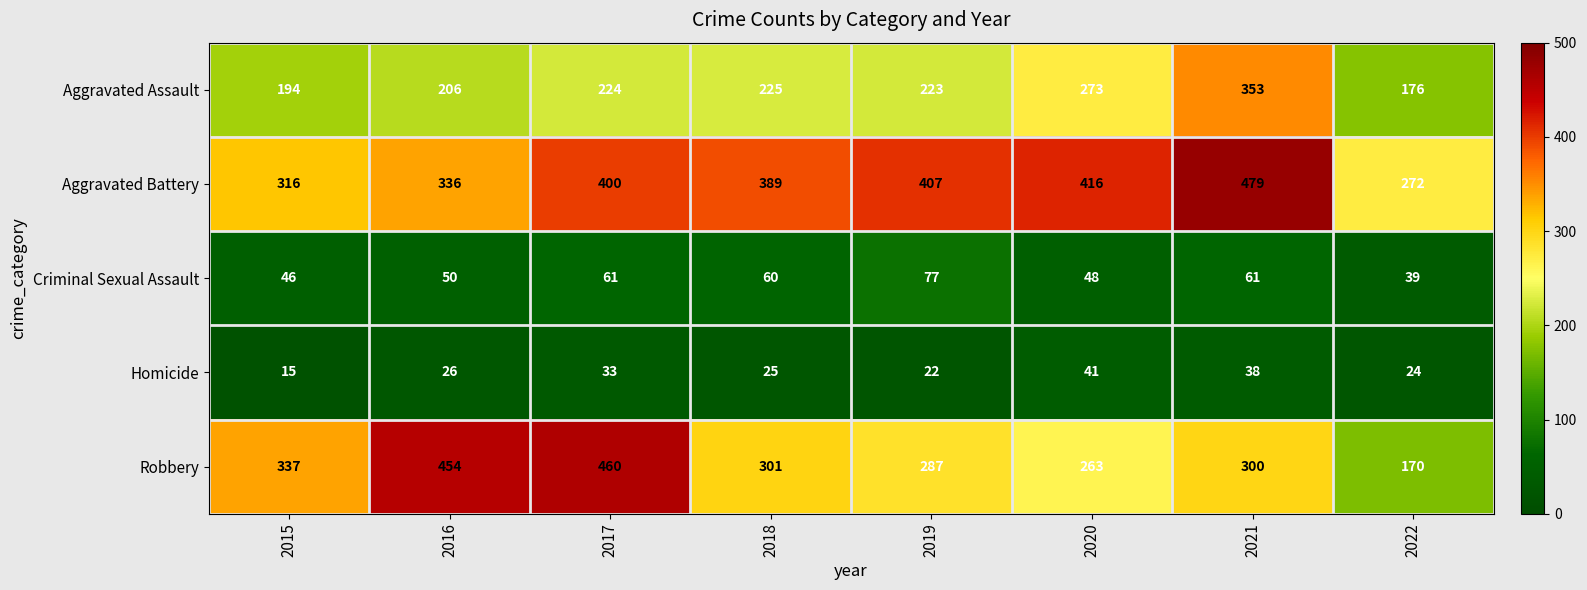

The value of Homicide at 2016 is 26. True or false?

True